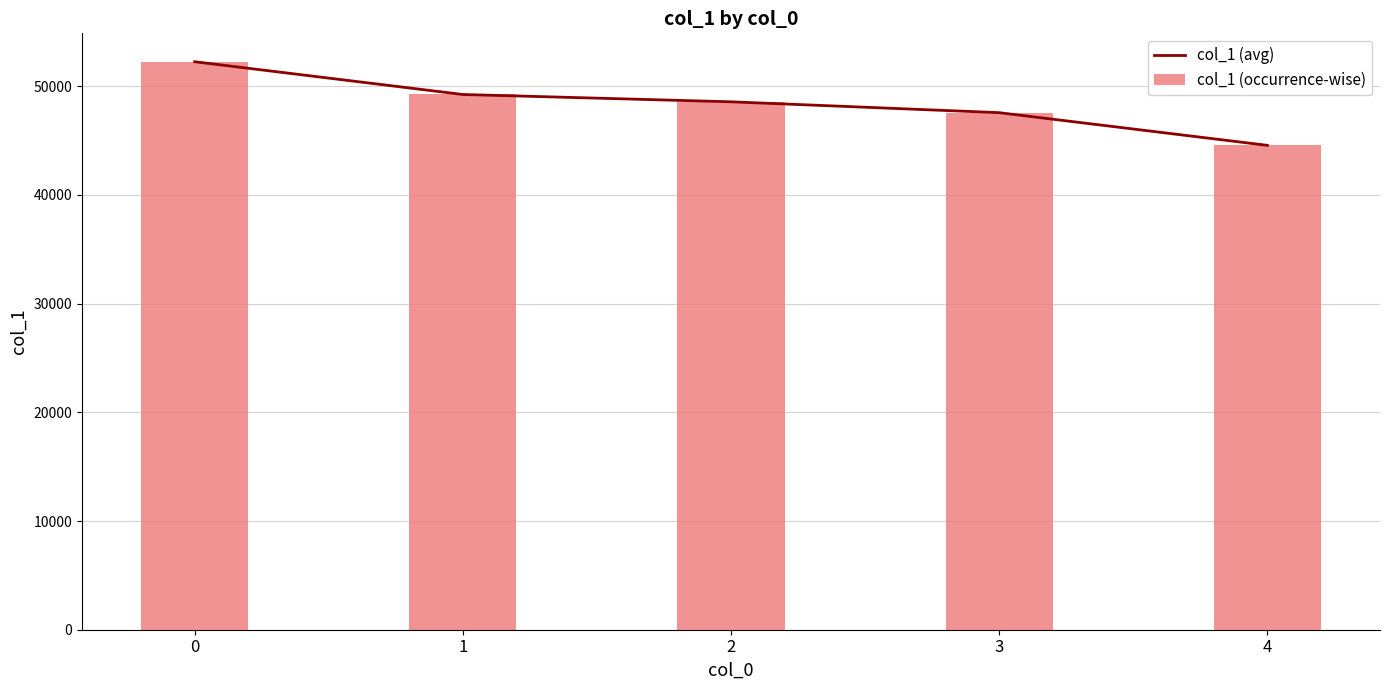

True or false: col_1 (occurrence-wise) has a value of 83254 at 3.

False